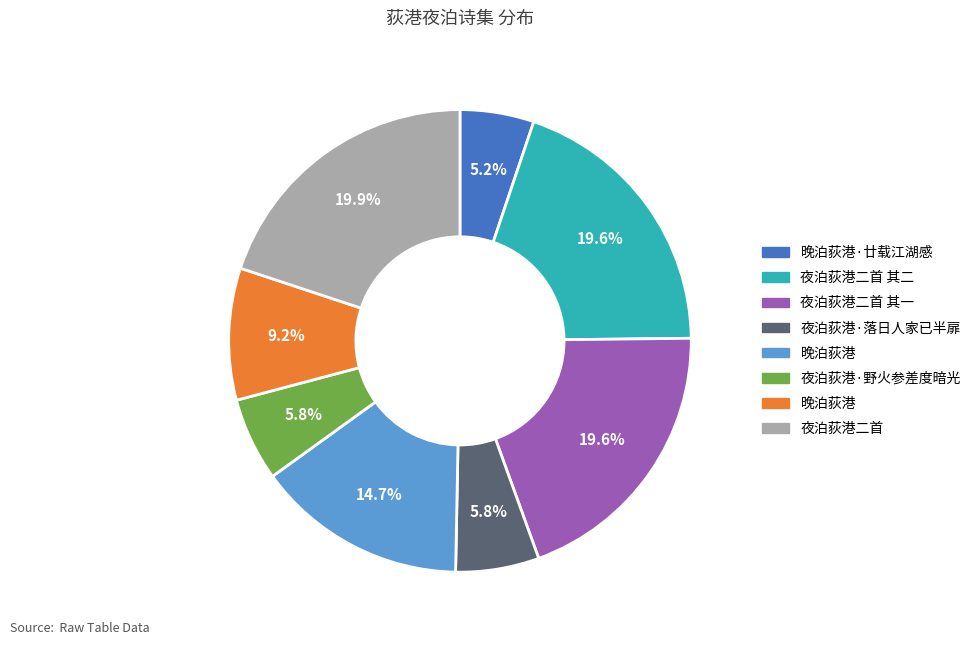

Does any single category account for the majority?

No